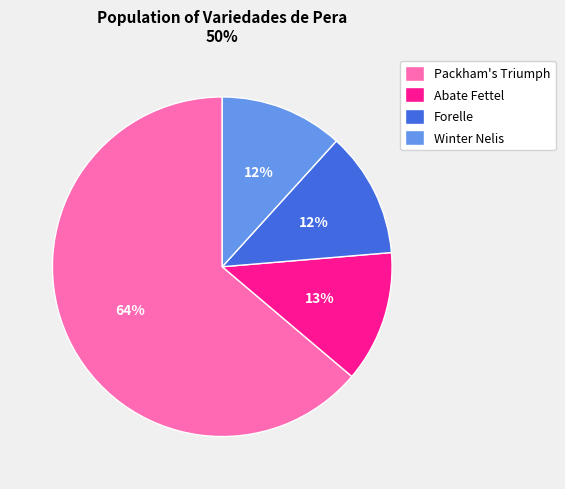

To the nearest percent, what is the average slice percentage?

25%